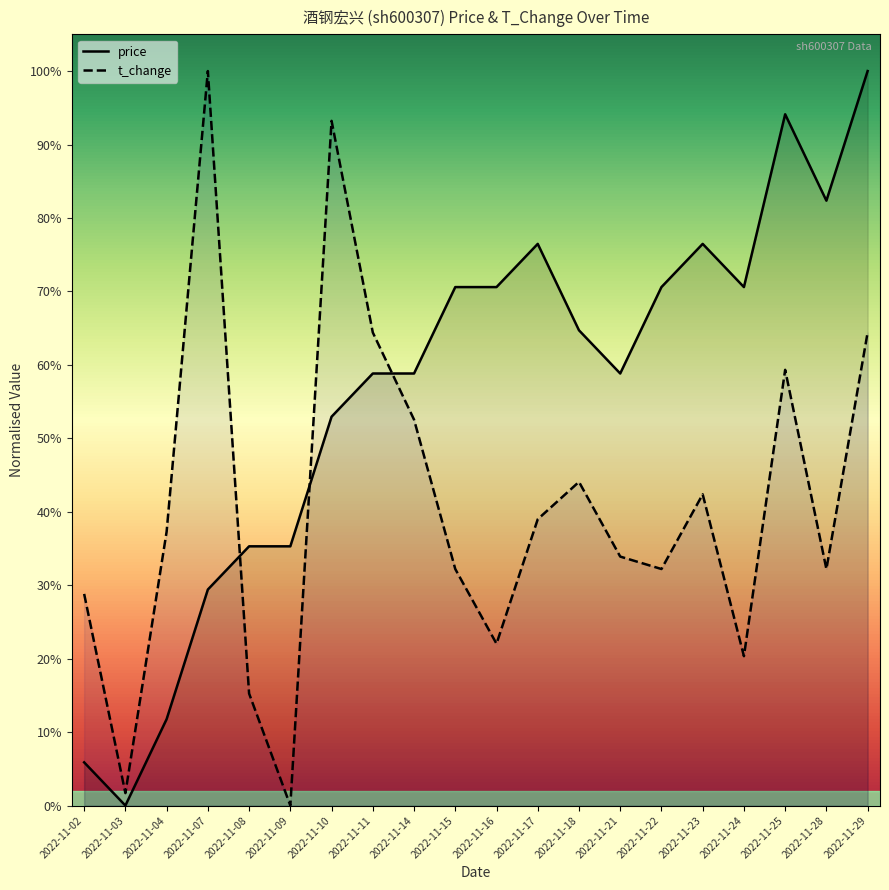

Does the chart have visible grid lines?

No